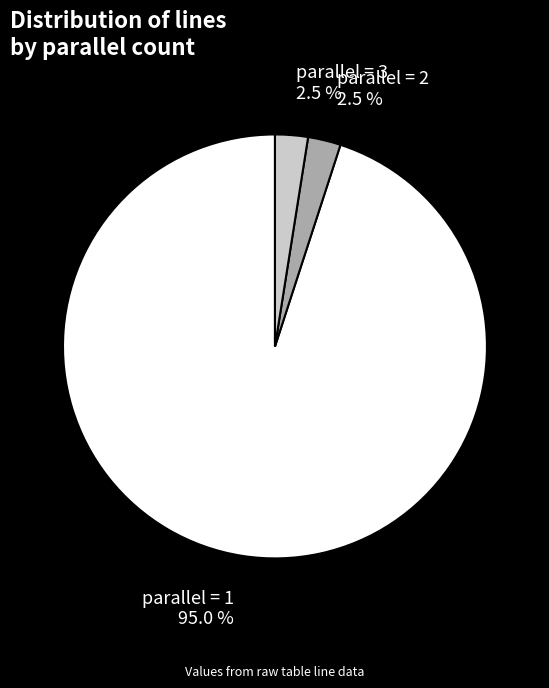

To the nearest percent, what is the average slice percentage?

33%